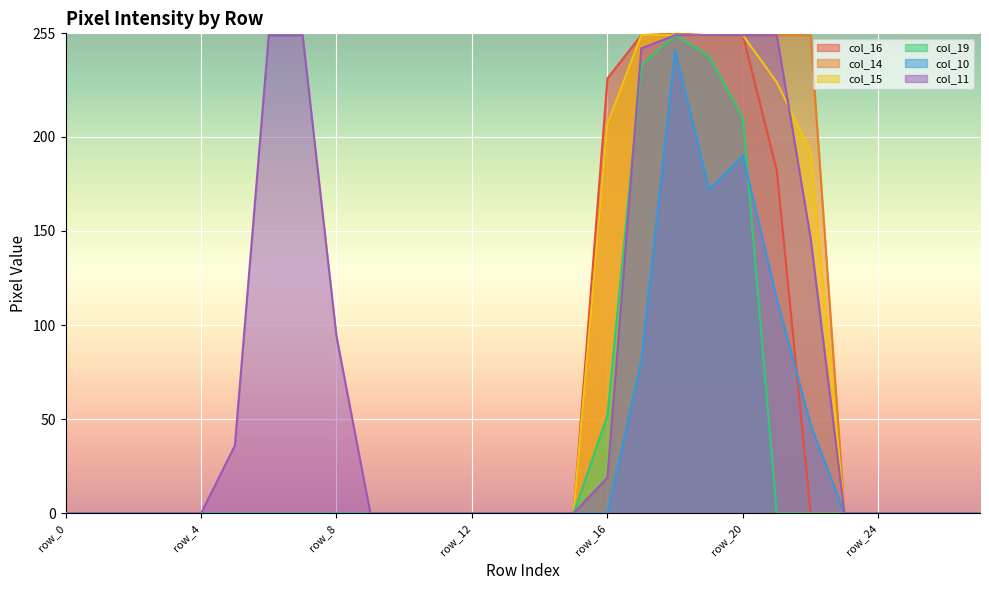

How many lines are shown in the chart?

6